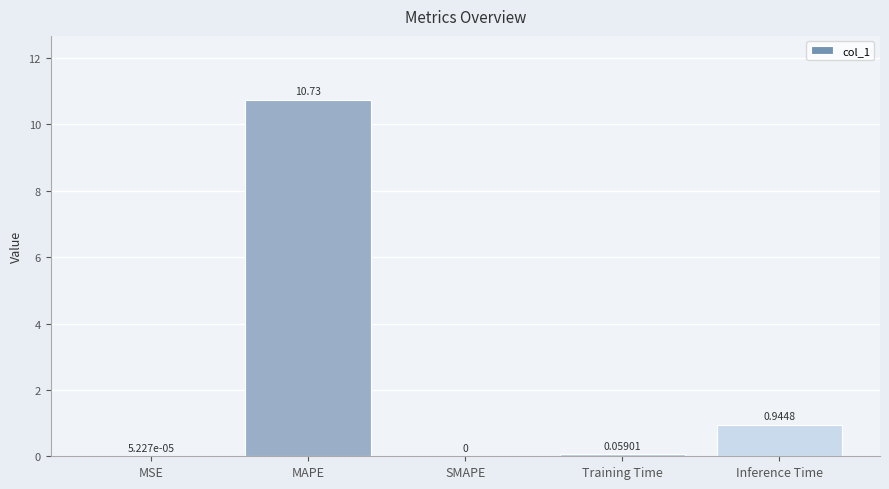

Between Inference Time and Training Time, which is larger?

Inference Time